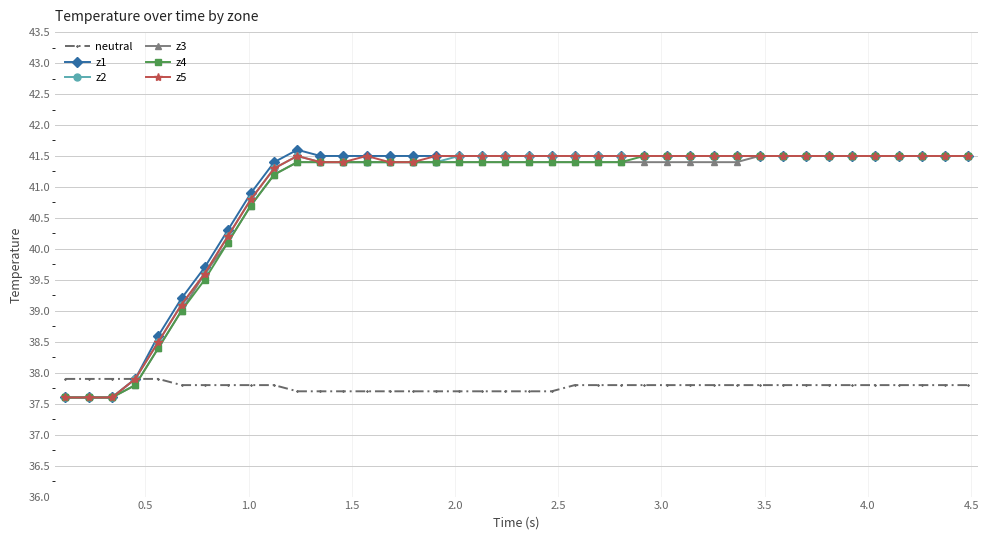

Which series has the largest range (max minus min)?

z1